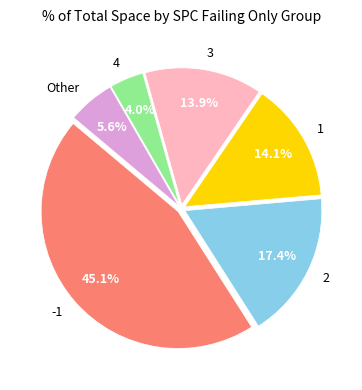

What percentage do 1 and 4 together represent?

18.1%